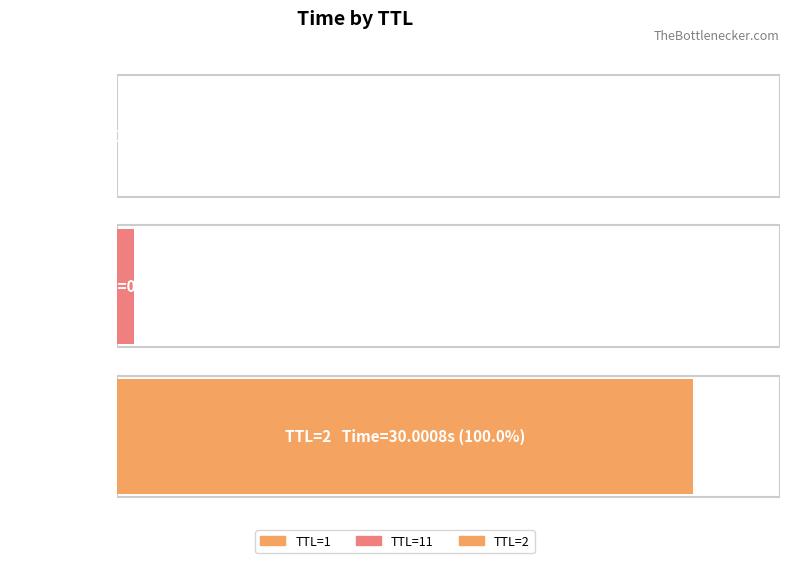

What is the value of the 3rd bar from the left?

30.0